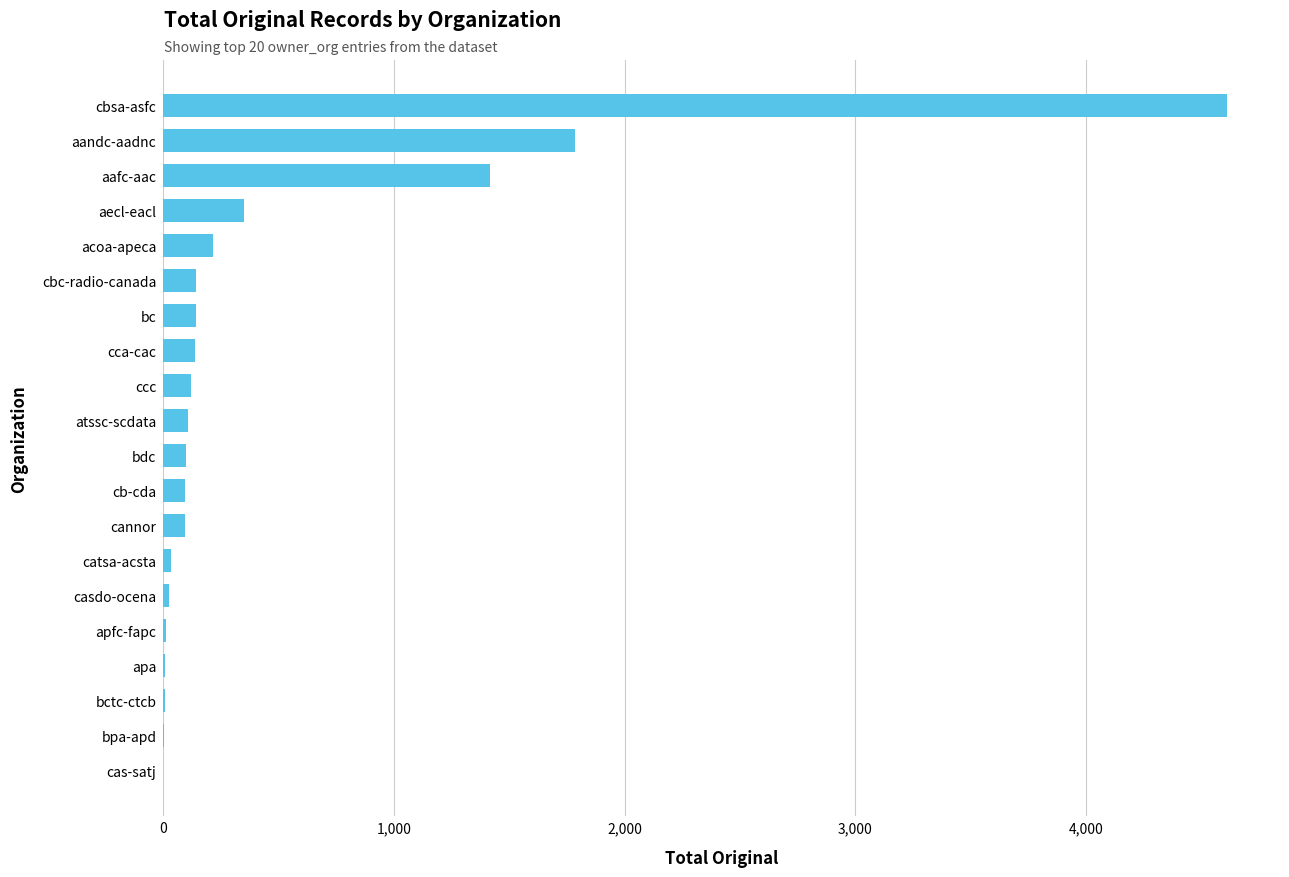

Where is the data nearest to the value 2305?

aandc-aadnc